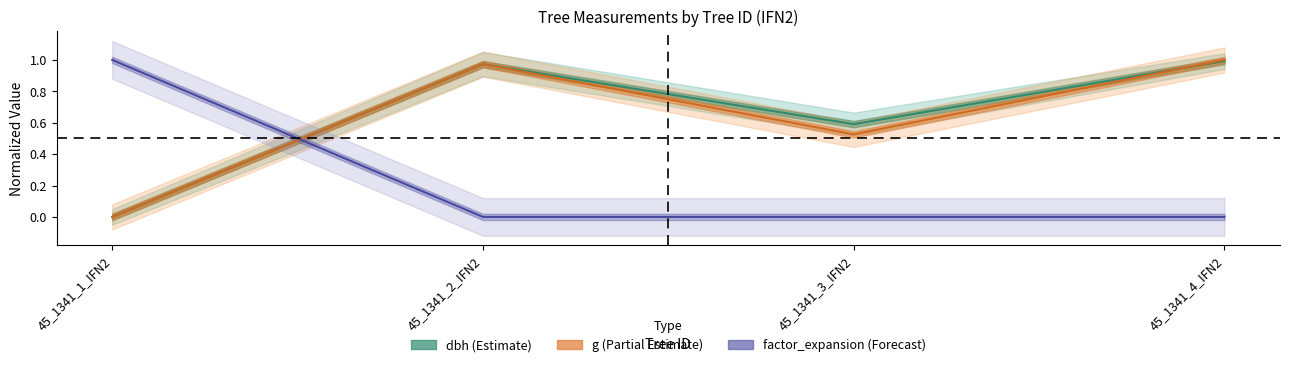

Count the factor_expansion values in the range 0 to 1.

4